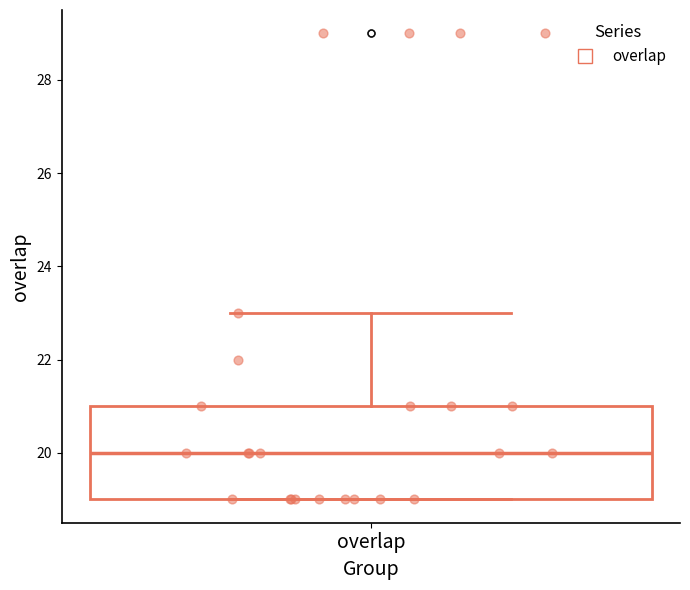

Transcribe this box plot: give where the median line is, the range the box spans, and where the two whiskers end, as read against the y-axis. The values are not printed on the chart, so give them approximately, as read against the axis.

median 20, box 19 to 21, whiskers 19 to 23